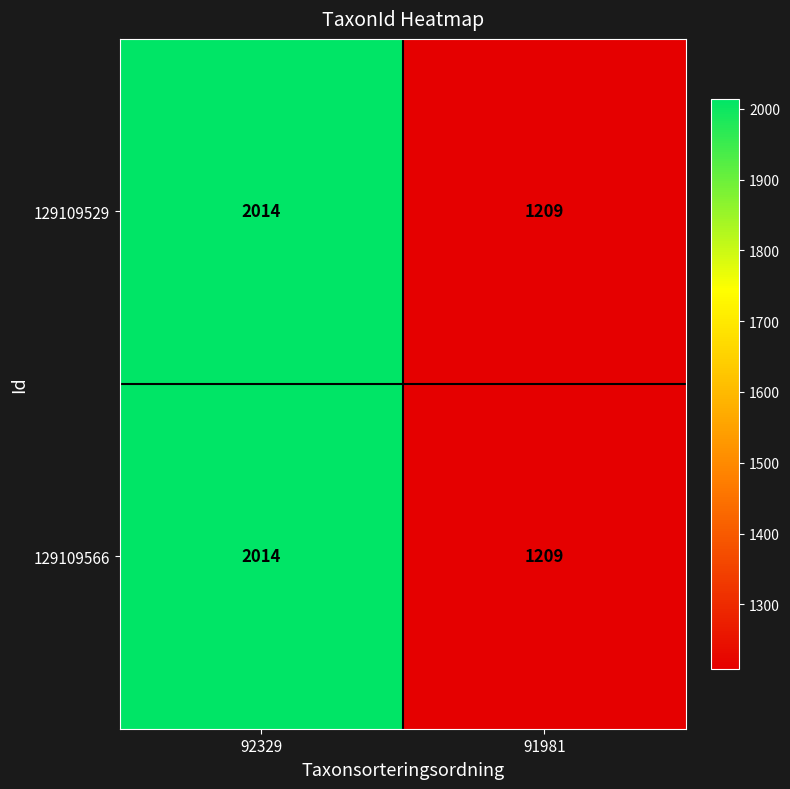

Is it true that 129109566 equals 1293 at 92329?

False